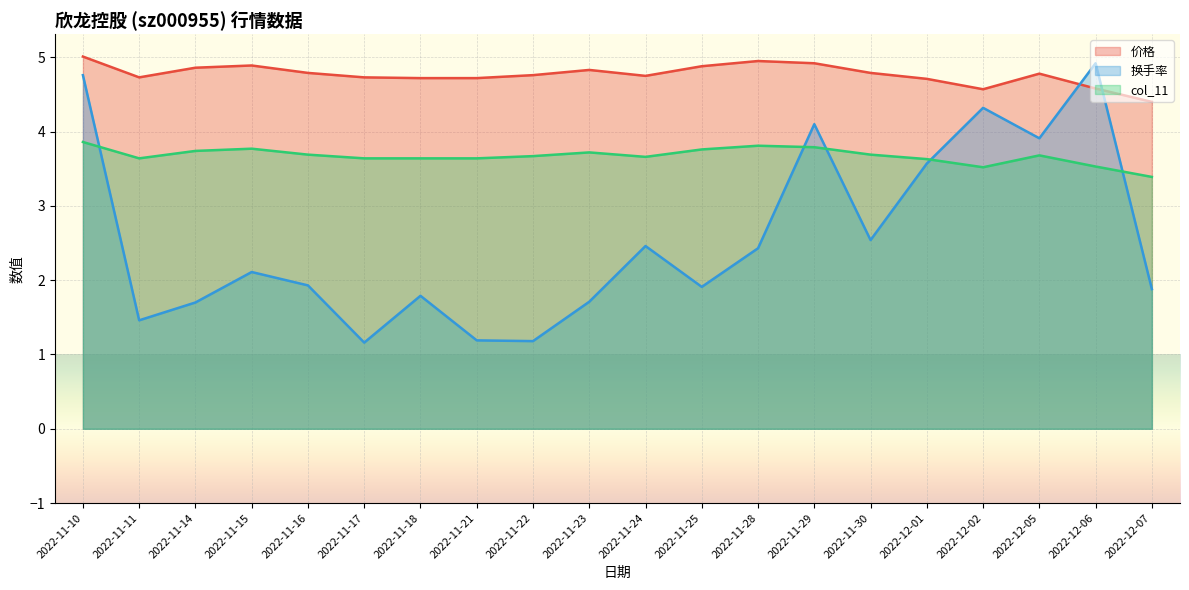

True or false: col_11 and 价格 cross at least once.

False